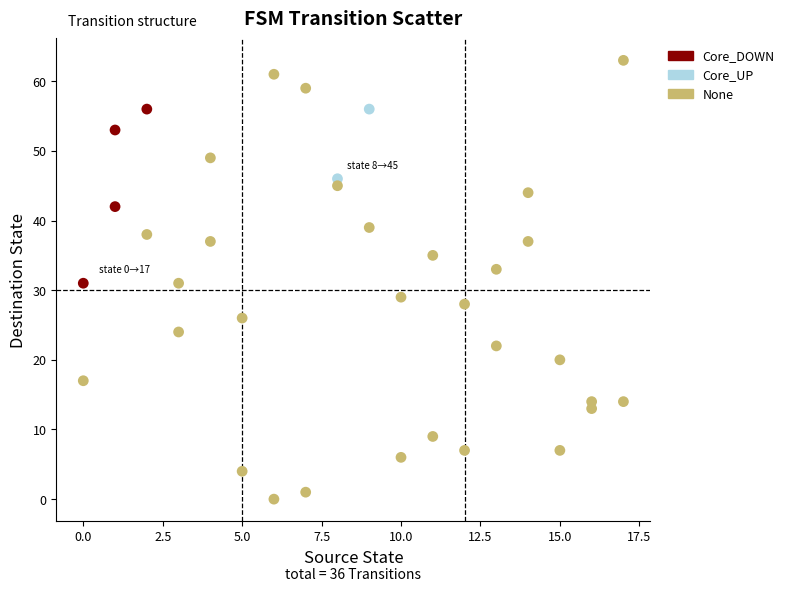

Which series reaches the maximum Y coordinate?

None